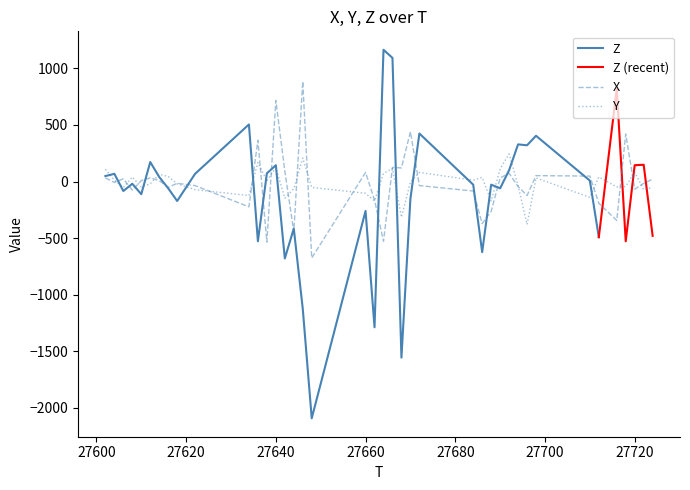

Which category has the lowest value in the X series?

27648